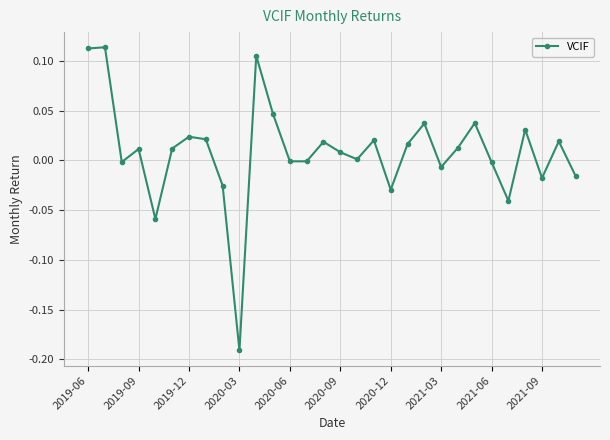

What is the sum of all values?

0.3